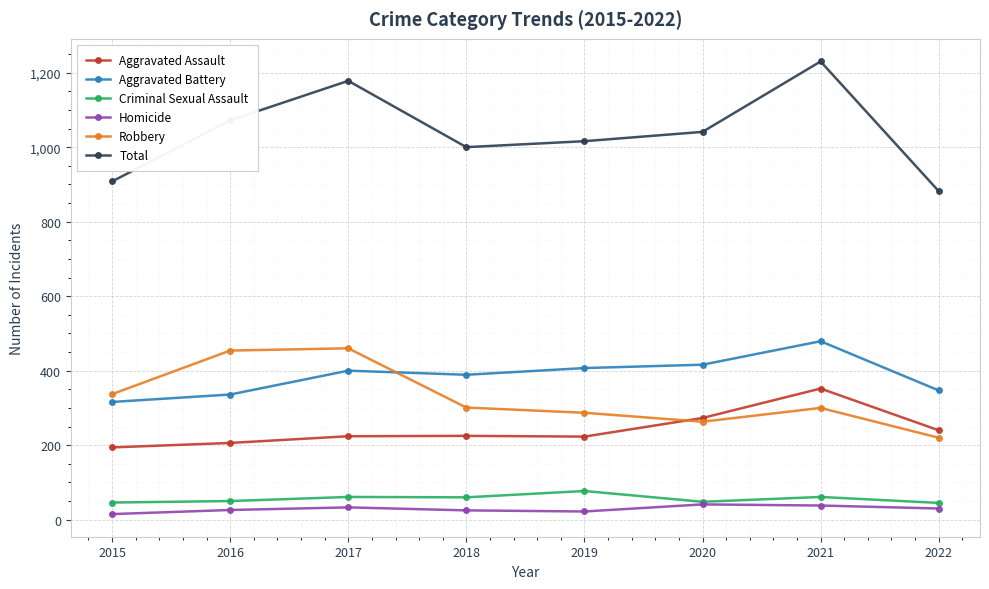

True or false: Total and Homicide intersect in this chart.

False